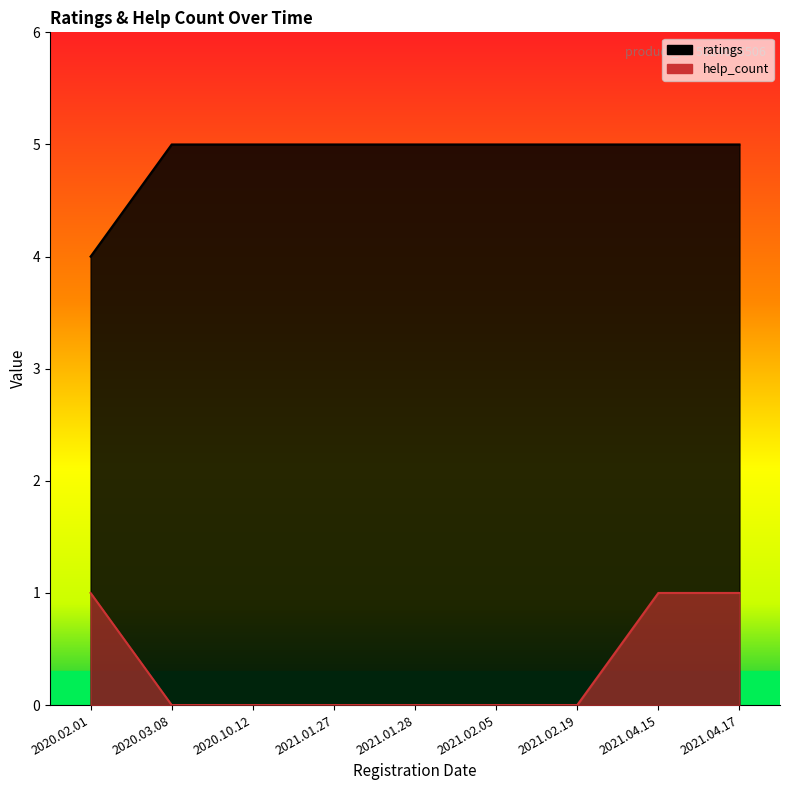

True or false: ratings has a value of 3 at 2021.02.05.

False